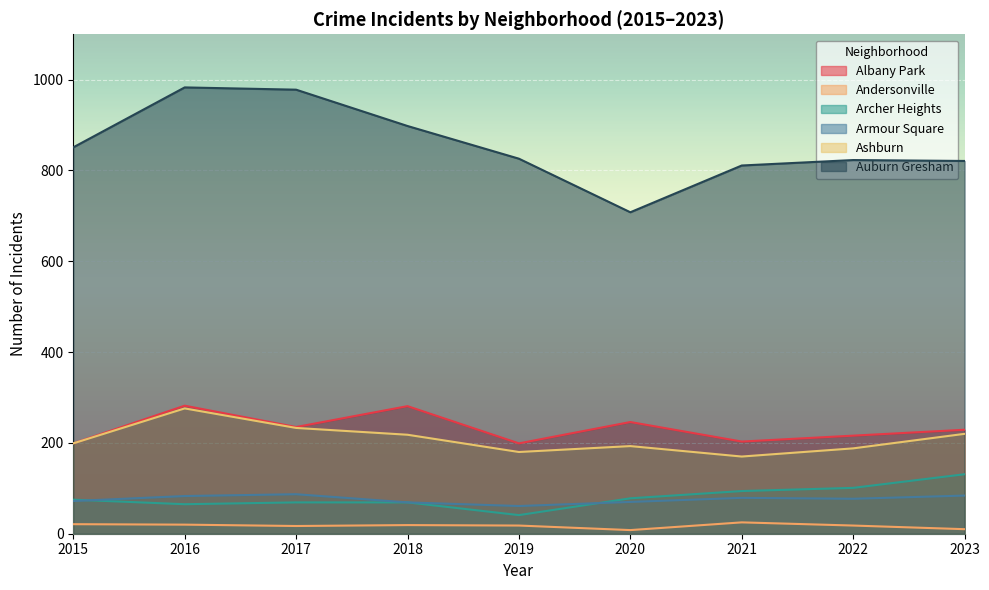

True or false: Archer Heights has a value of 135 at 2020.

False